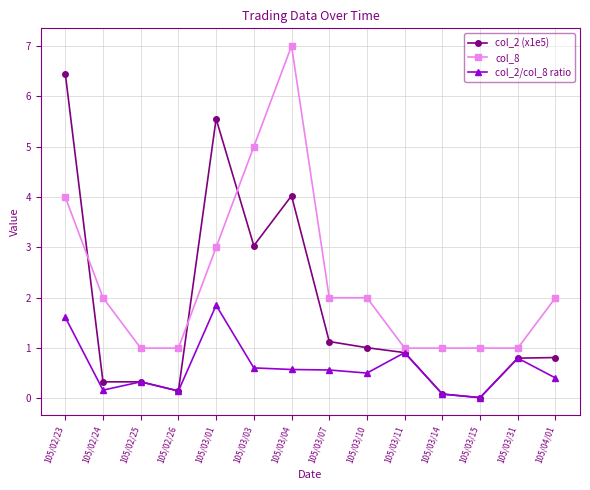

Where is col_2/col_8 ratio nearest to the value 0?

105/03/15